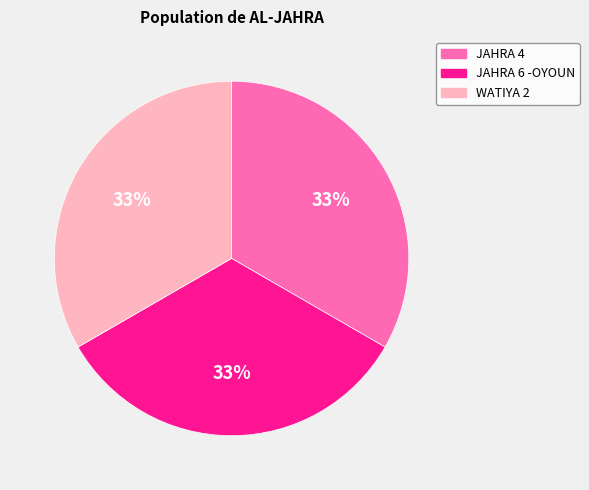

Does any single category account for the majority?

No